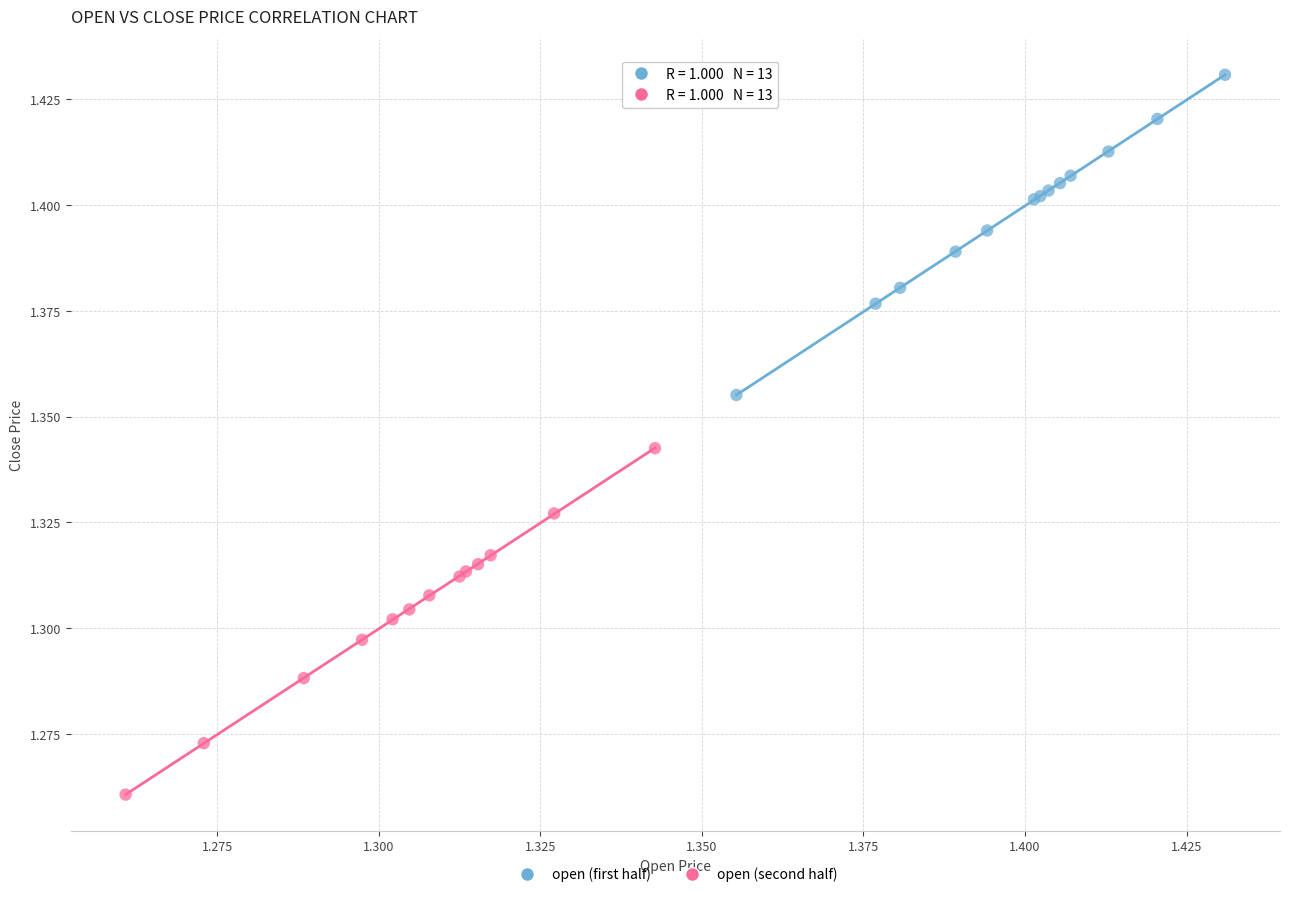

Which series contains the highest Y value?

open (first half)